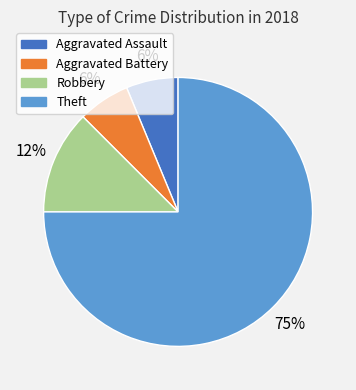

Between Aggravated Assault and Theft, which is larger?

Theft